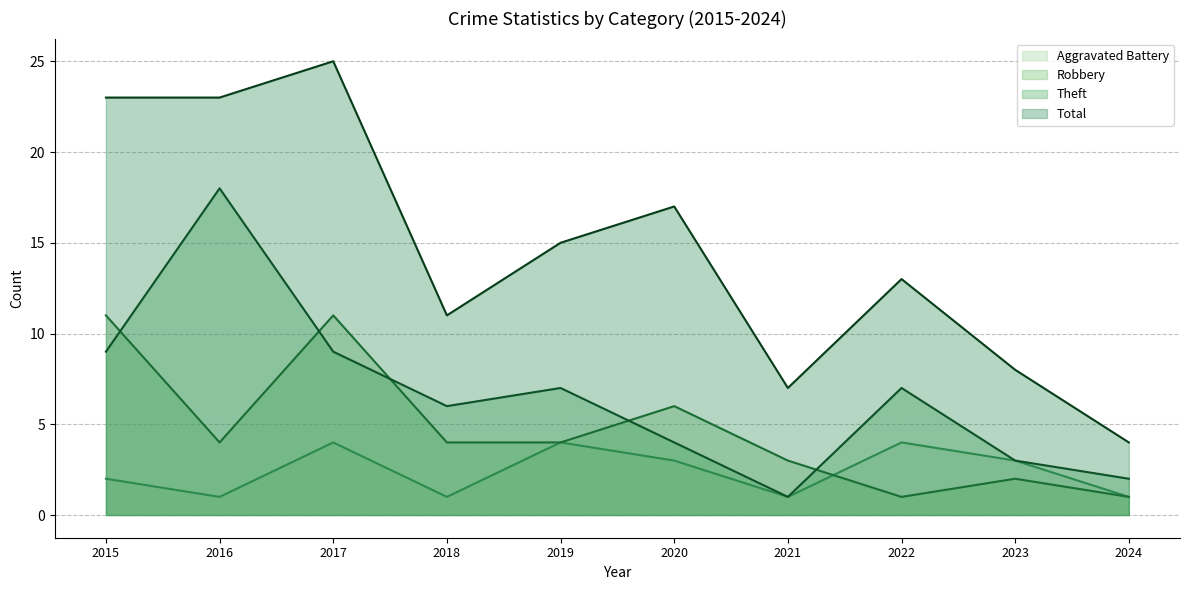

Where is the first local minimum for Aggravated Battery (line)?

2016